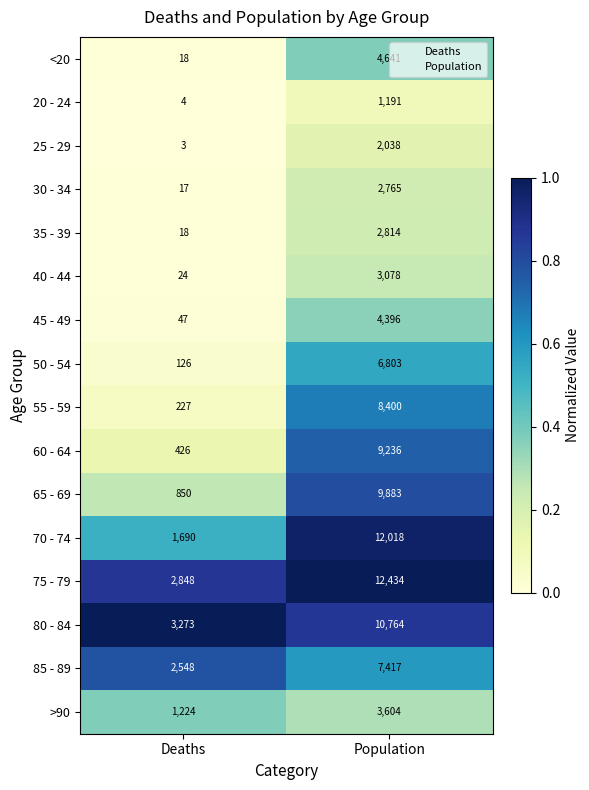

Which series changed the most between Deaths and Population?

70 - 74